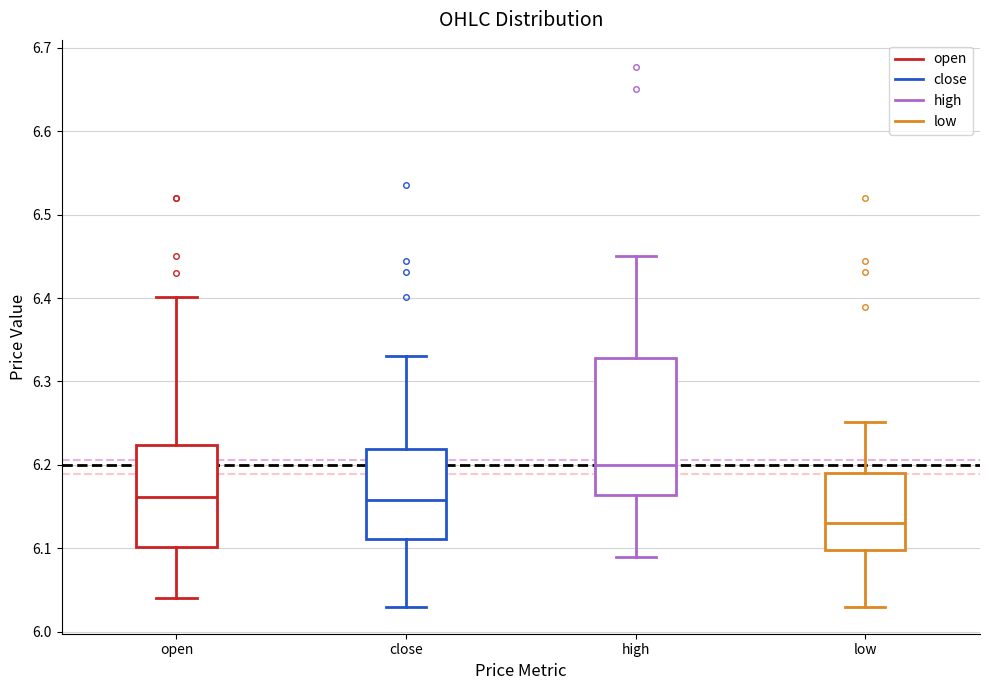

Where is the lower edge of the box for open on the y-axis? The values are not printed on the chart, so give them approximately, as read against the axis.

6.10